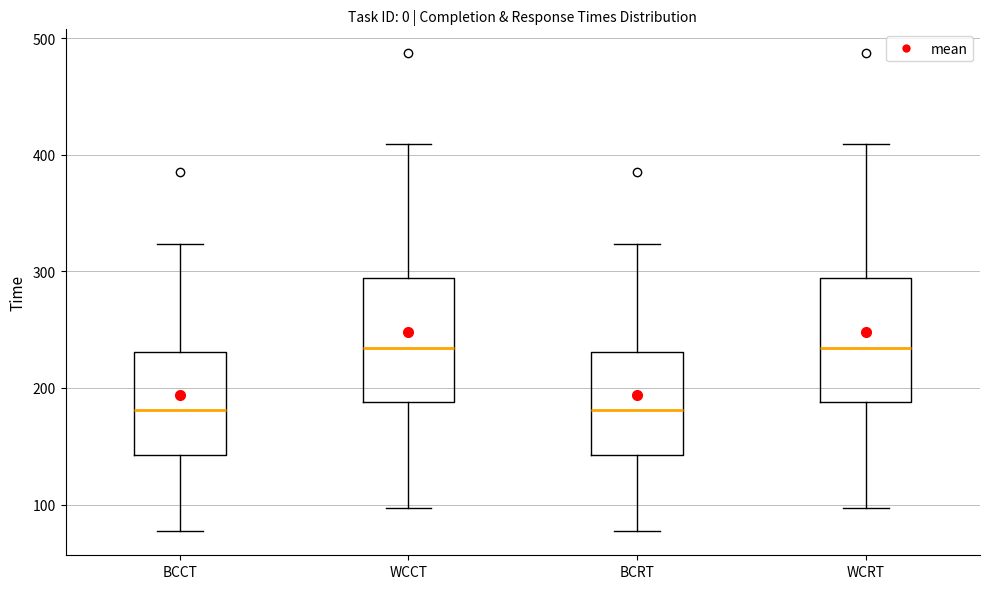

Reading left to right, transcribe this box plot: for each box, give where its median line is, the range the box spans, and where its two whiskers end, as read against the y-axis. The values are not printed on the chart, so give them approximately, as read against the axis.

BCCT: median 180, box 140 to 230, whiskers 80 to 320
WCCT: median 230, box 190 to 290, whiskers 100 to 410
BCRT: median 180, box 140 to 230, whiskers 80 to 320
WCRT: median 230, box 190 to 290, whiskers 100 to 410